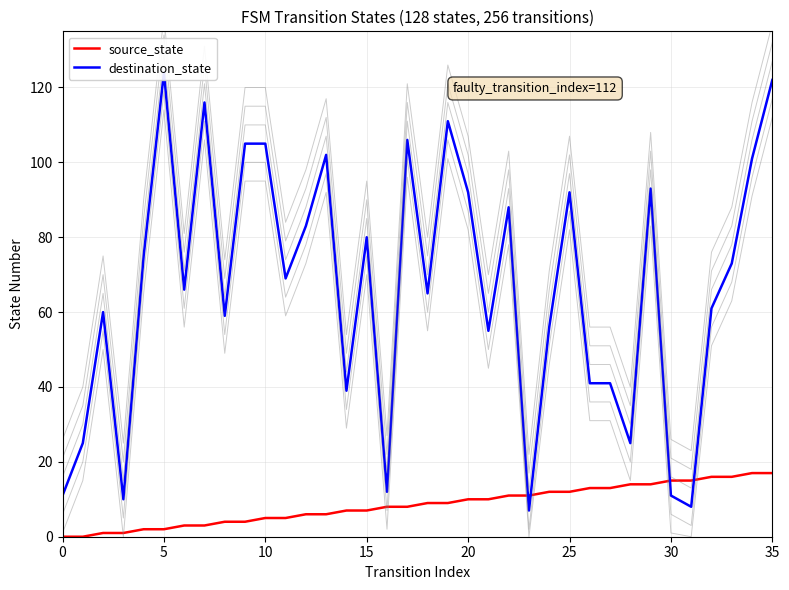

How many lines are shown in the chart?

2